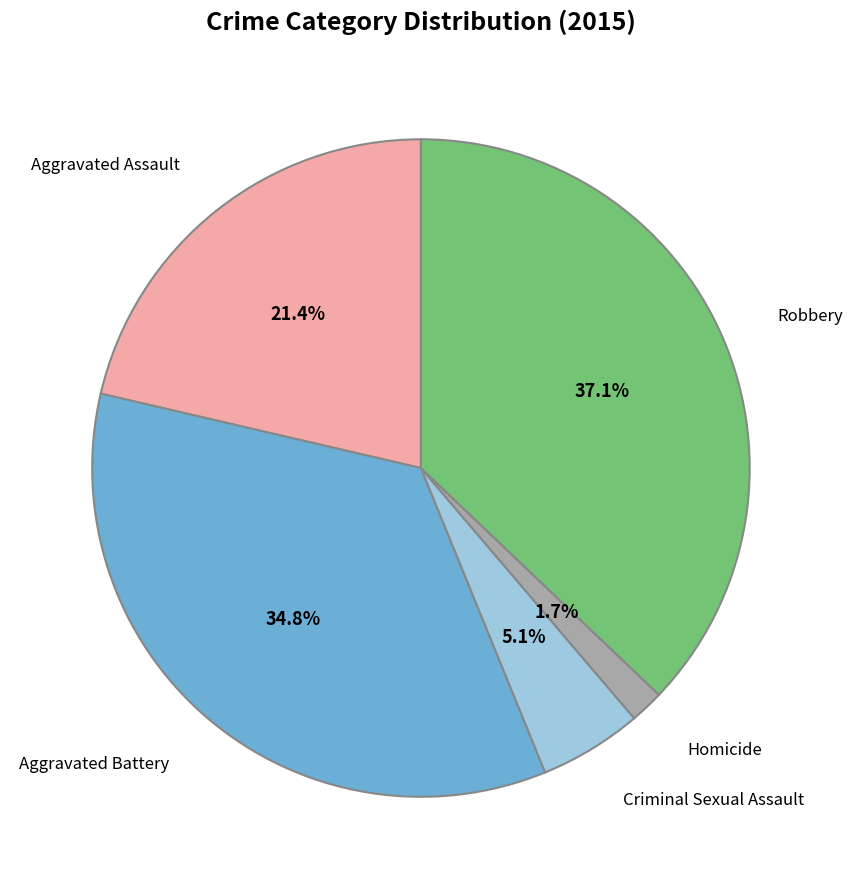

Is it true that Robbery is 37% of the pie?

True